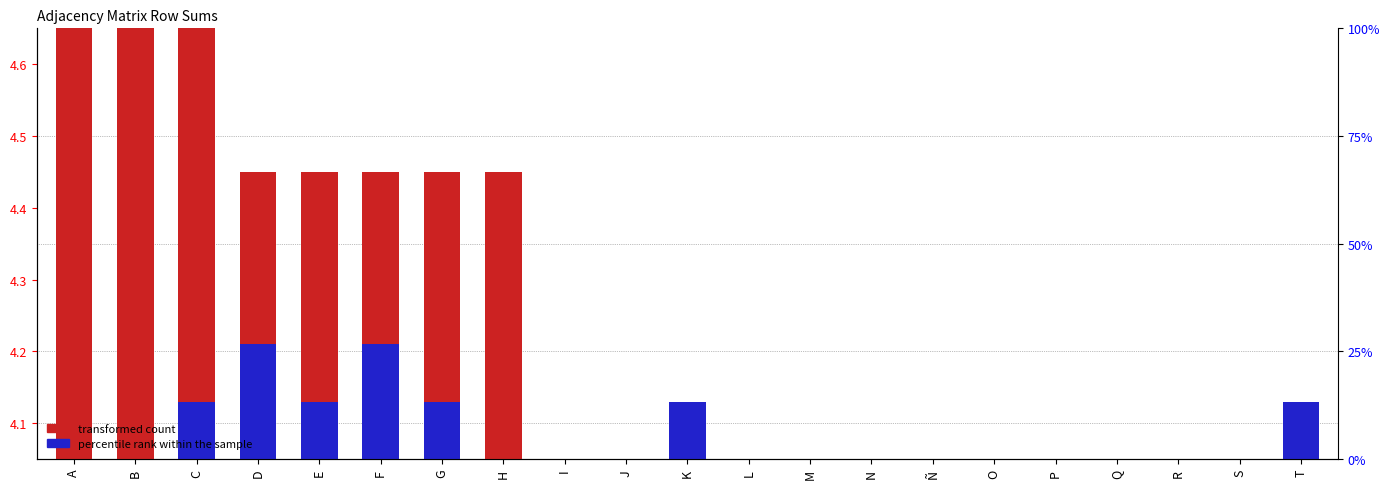

What are all the series names shown in the legend?

transformed count, percentile rank within the sample